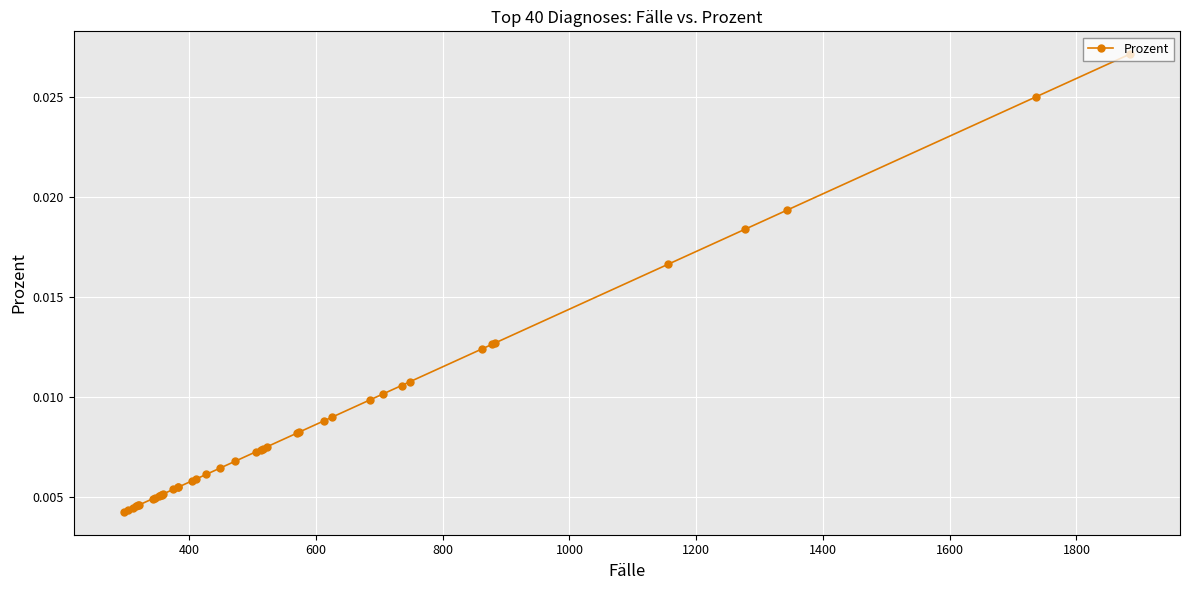

How many values are between 0 and 1?

40